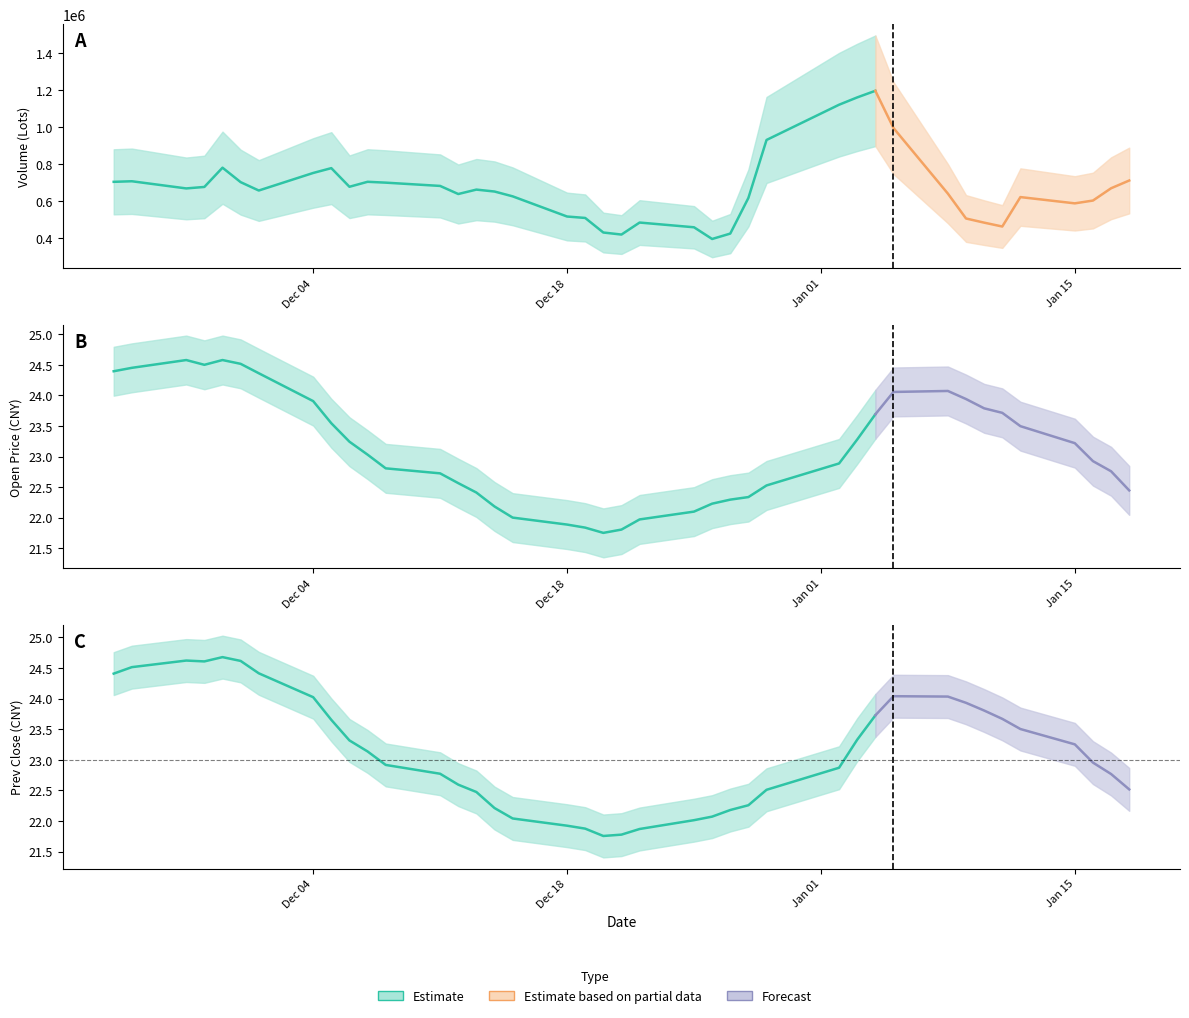

How many values in the Prev Close series exceed 23?

19